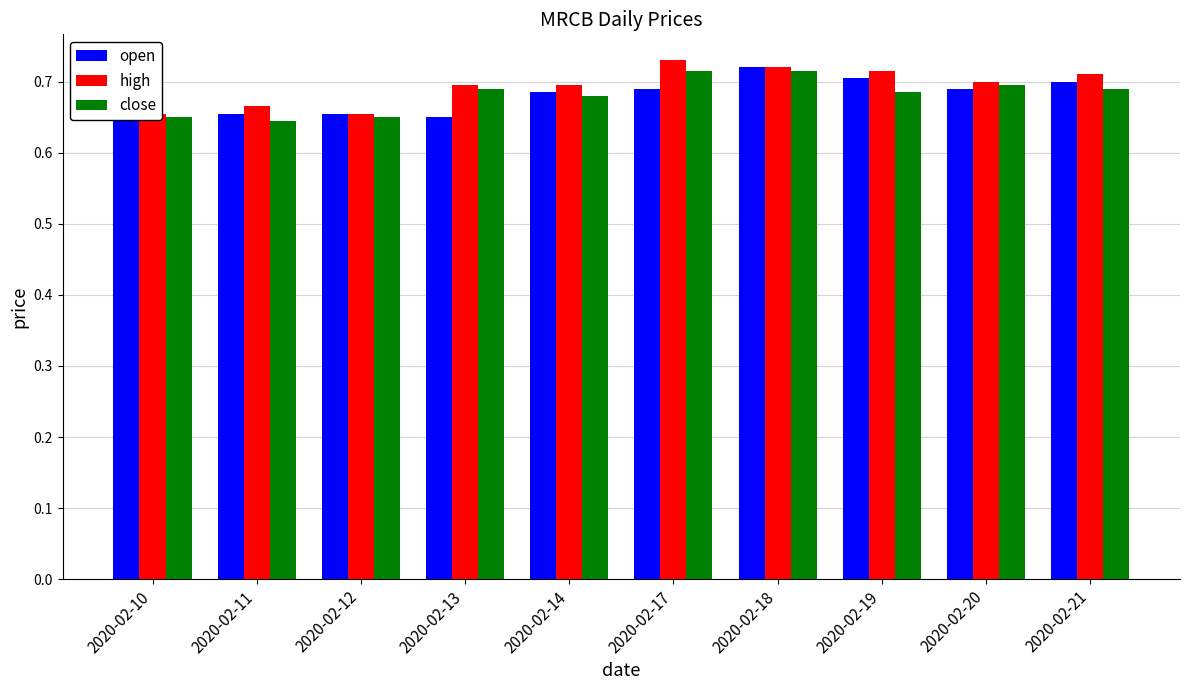

What is the highest value of the open series?

0.7